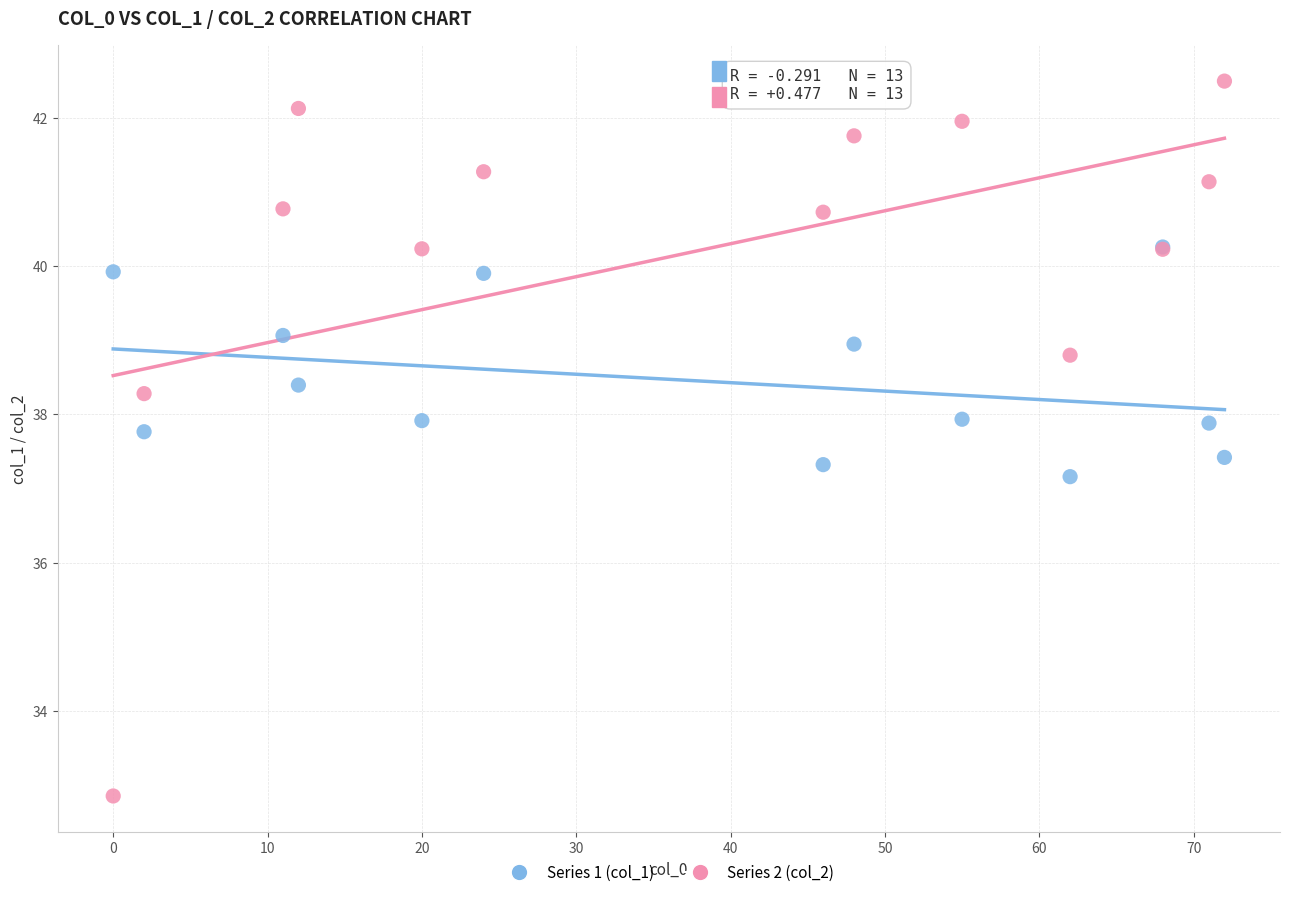

In the Series 2 (col_2) series, what Y value is closest to 37?

38.3